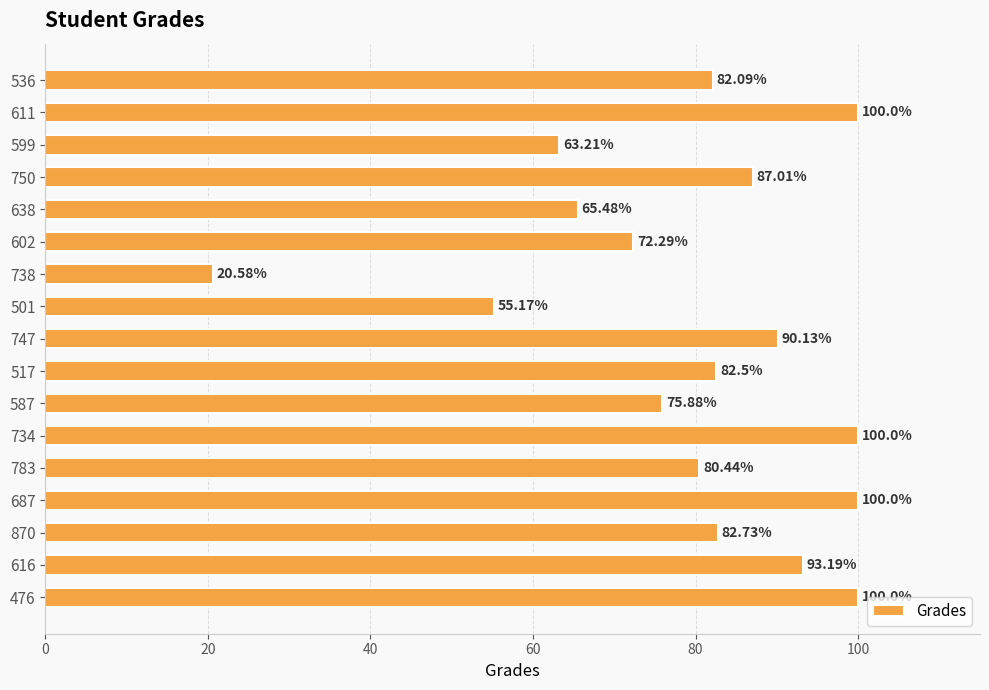

What is the sum of all values?

1350.7